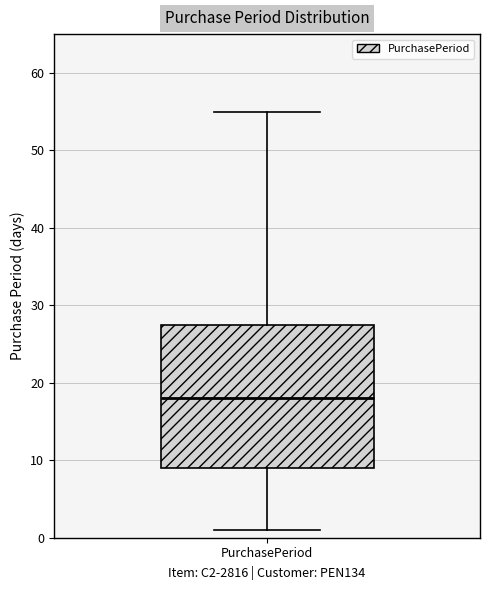

Where does the median line of the box for PurchasePeriod sit on the y-axis? The values are not printed on the chart, so give them approximately, as read against the axis.

18